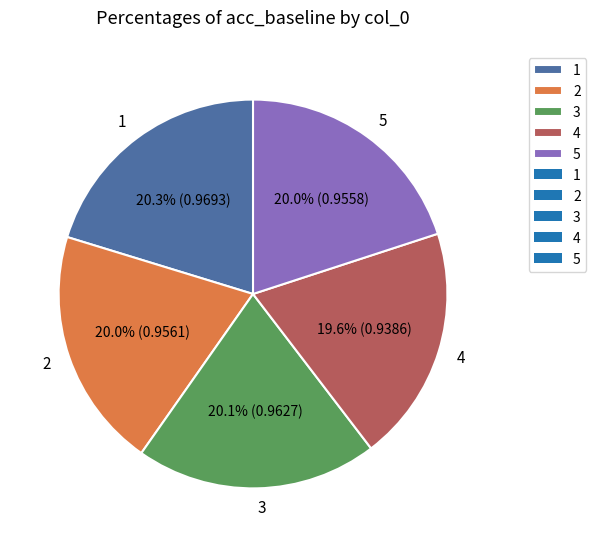

What percentage do 5 and 1 together represent?

40.3%